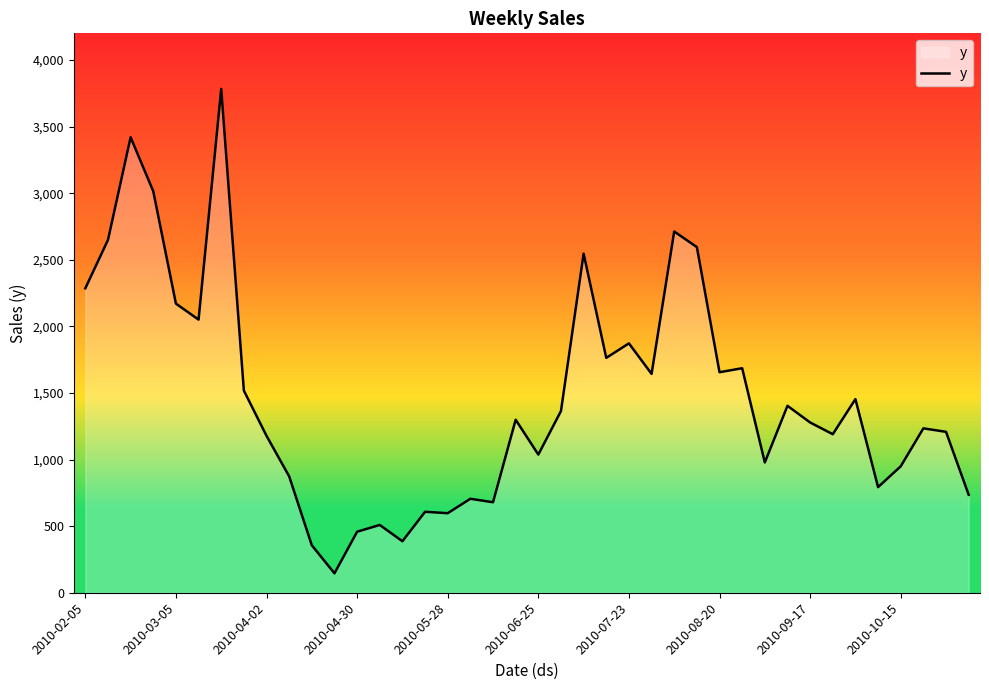

What is the minimum value shown in the chart?

145.9